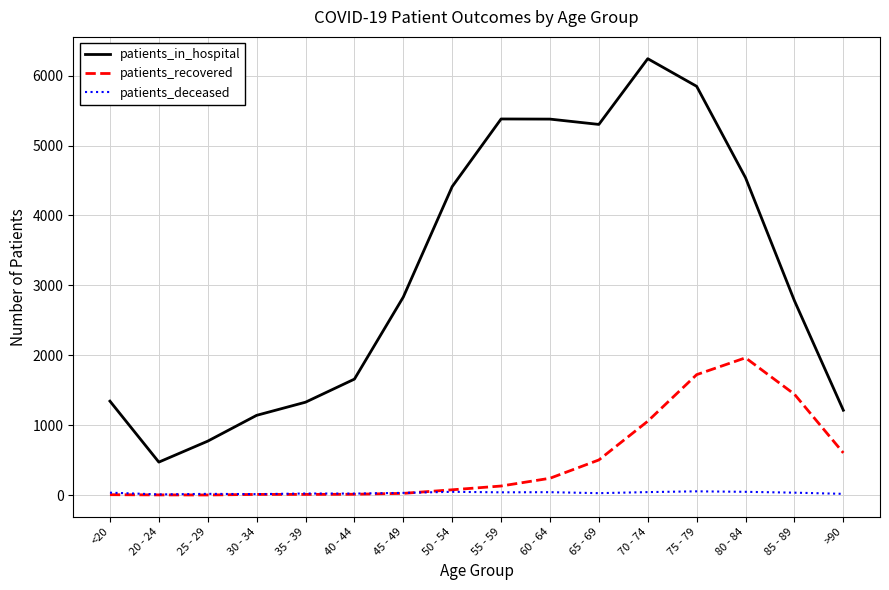

Which series has the largest total across all categories?

patients_in_hospital